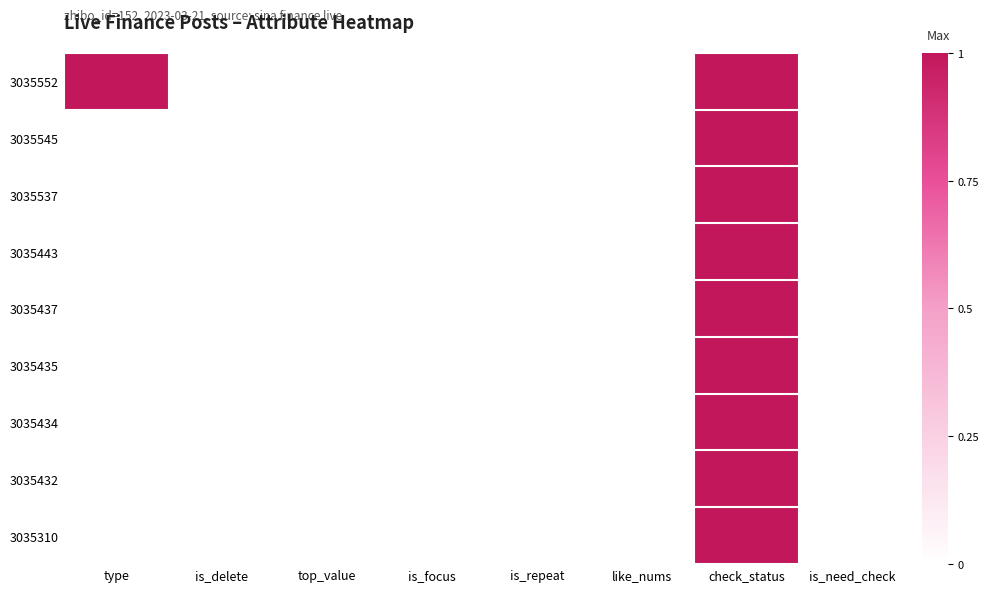

Reading left to right, transcribe all the data shown in this chart.

3035552: type=1	is_delete=0	top_value=0	is_focus=0	is_repeat=0	like_nums=0	check_status=1	is_need_check=0
3035545: type=0	is_delete=0	top_value=0	is_focus=0	is_repeat=0	like_nums=0	check_status=1	is_need_check=0
3035537: type=0	is_delete=0	top_value=0	is_focus=0	is_repeat=0	like_nums=0	check_status=1	is_need_check=0
3035443: type=0	is_delete=0	top_value=0	is_focus=0	is_repeat=0	like_nums=0	check_status=1	is_need_check=0
3035437: type=0	is_delete=0	top_value=0	is_focus=0	is_repeat=0	like_nums=0	check_status=1	is_need_check=0
3035435: type=0	is_delete=0	top_value=0	is_focus=0	is_repeat=0	like_nums=0	check_status=1	is_need_check=0
3035434: type=0	is_delete=0	top_value=0	is_focus=0	is_repeat=0	like_nums=0	check_status=1	is_need_check=0
3035432: type=0	is_delete=0	top_value=0	is_focus=0	is_repeat=0	like_nums=0	check_status=1	is_need_check=0
3035310: type=0	is_delete=0	top_value=0	is_focus=0	is_repeat=0	like_nums=0	check_status=1	is_need_check=0